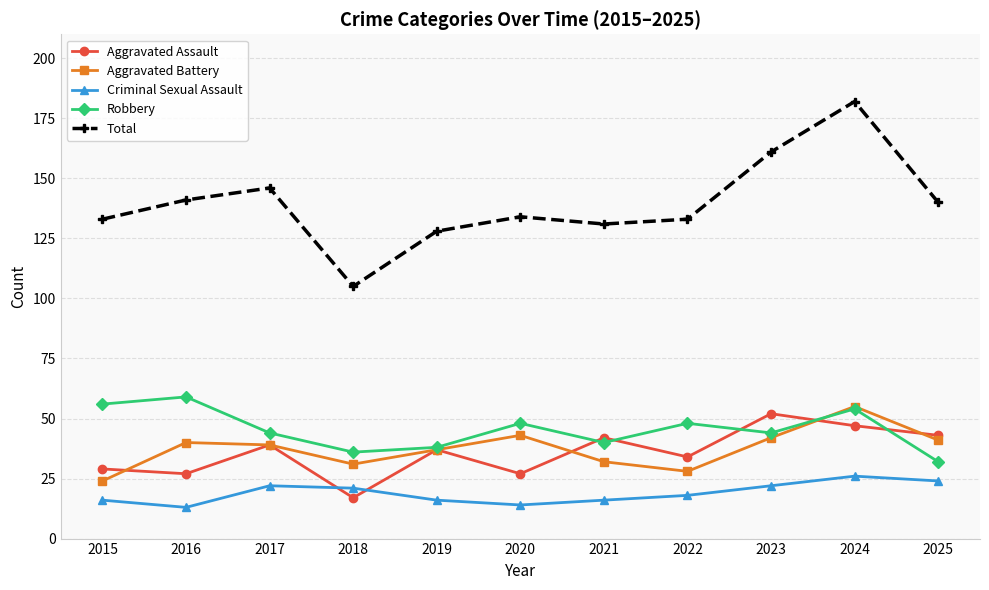

Where is the first local minimum for Total?

2018